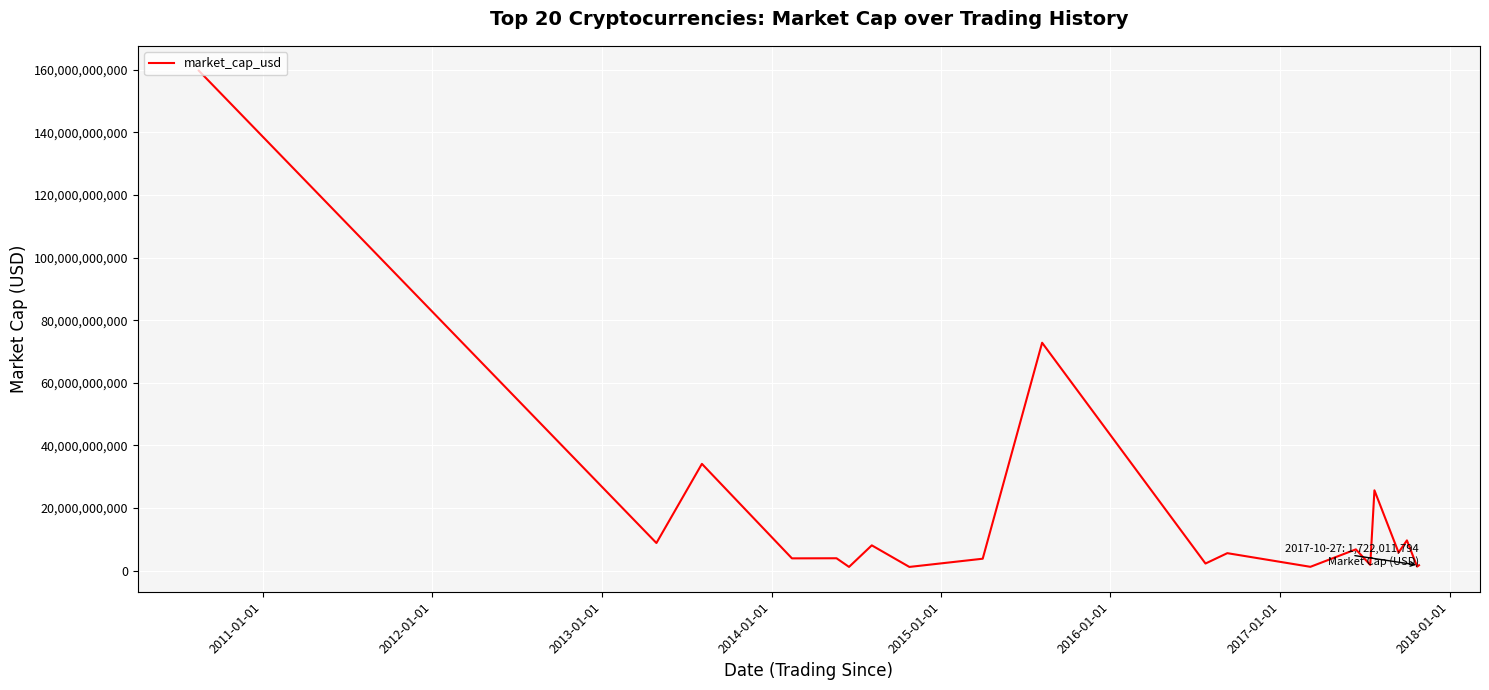

What is the greatest value displayed?

159730733869